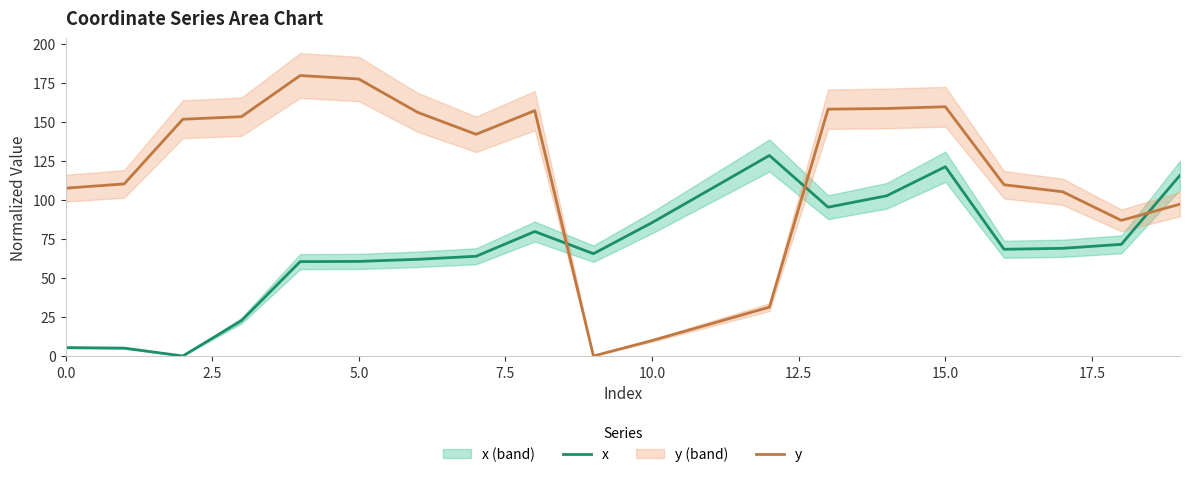

How many data points in x are less than 69?

10